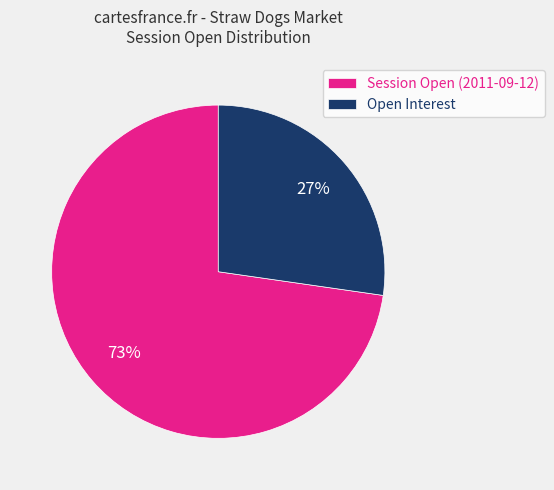

Rank the categories by value from lowest to highest.

Open Interest, Session Open (2011-09-12)